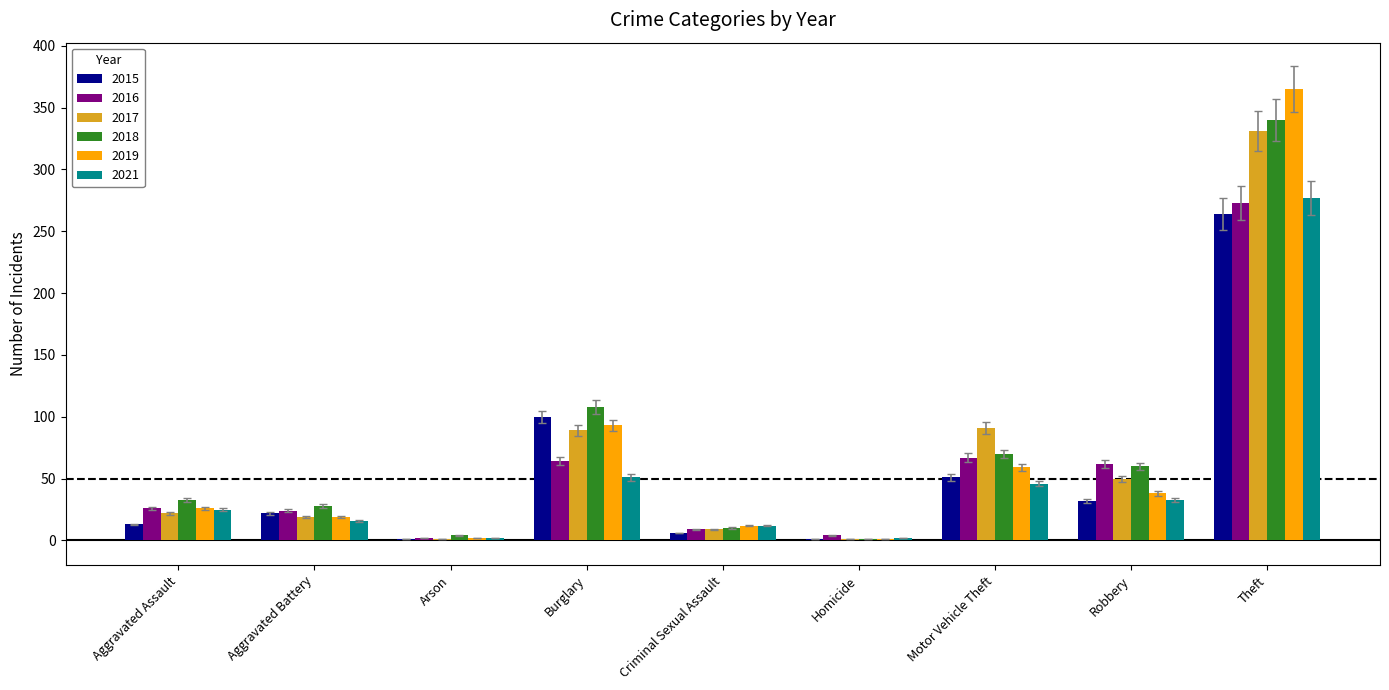

Are the bars horizontal?

No